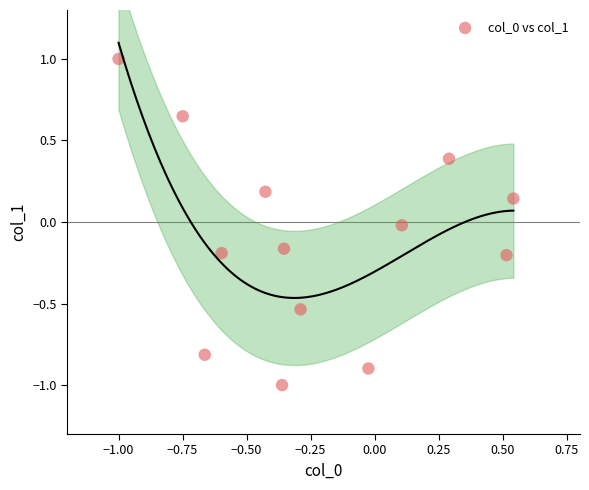

What is the range of Y values (max minus min)?

2.0